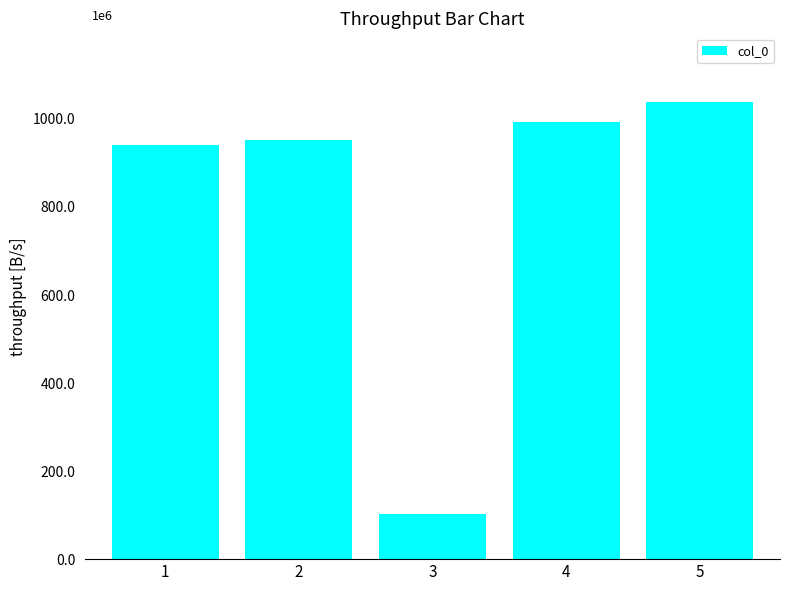

Read the value at 1, to the nearest 50.

940200